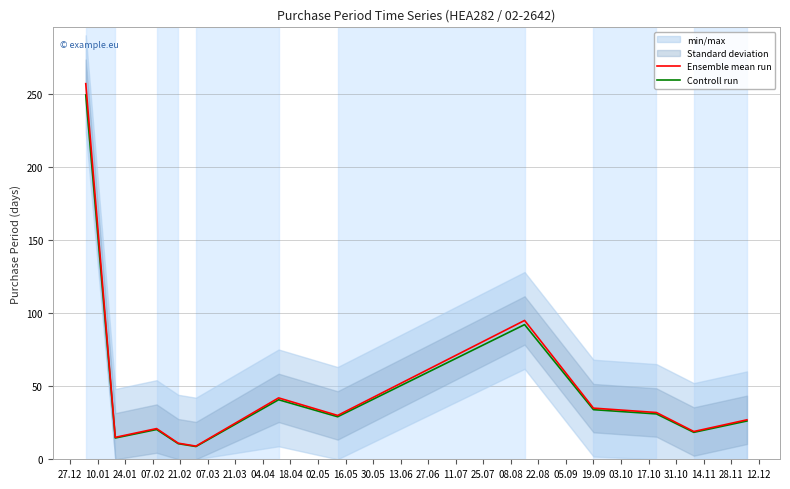

How many values in the Controll run series exceed 29?

6